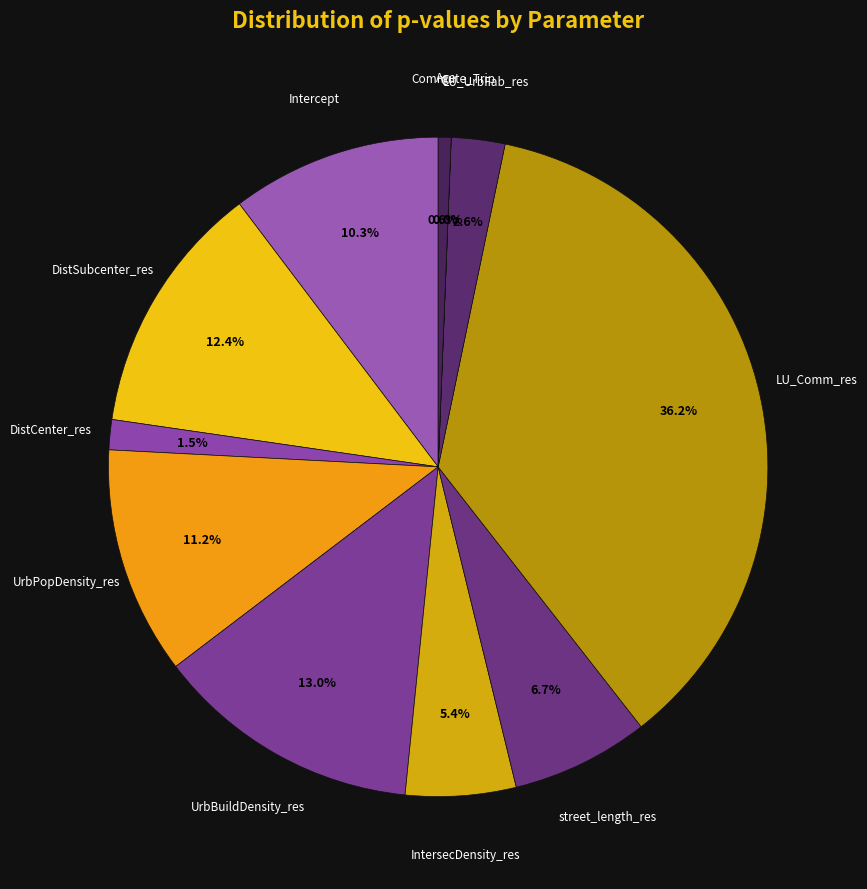

Does any single category account for the majority?

No